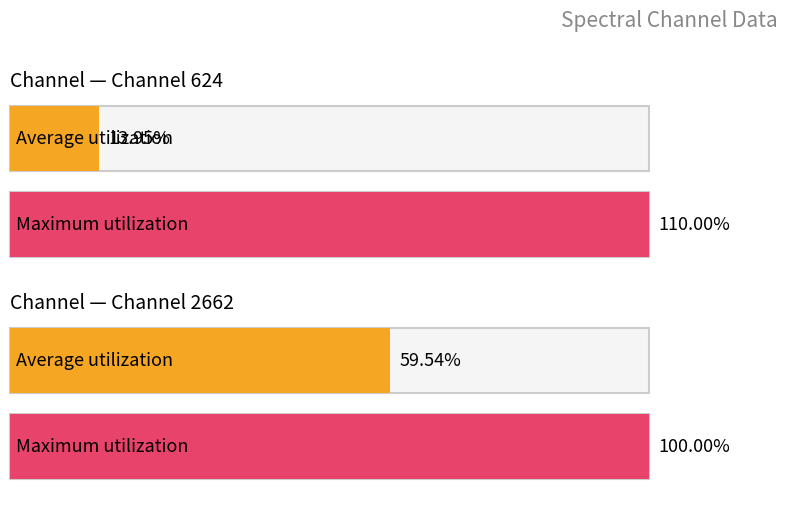

List the series in order of their overall mean, highest first.

Maximum utilization, Average utilization